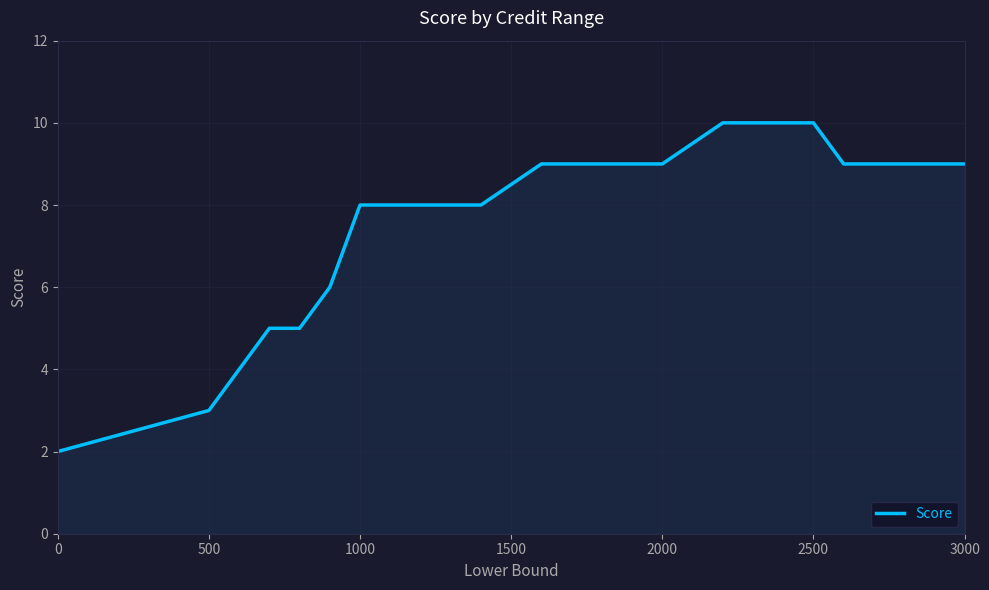

What is the difference between the maximum and minimum values?

8